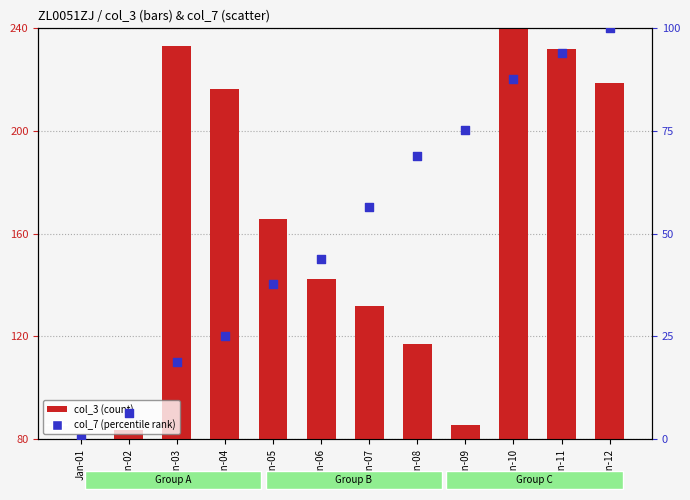

Which series has the widest spread of Y values?

col_3